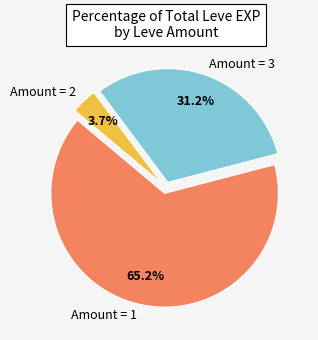

Combined, what portion of the pie is Amount = 2 and Amount = 1?

68.8%